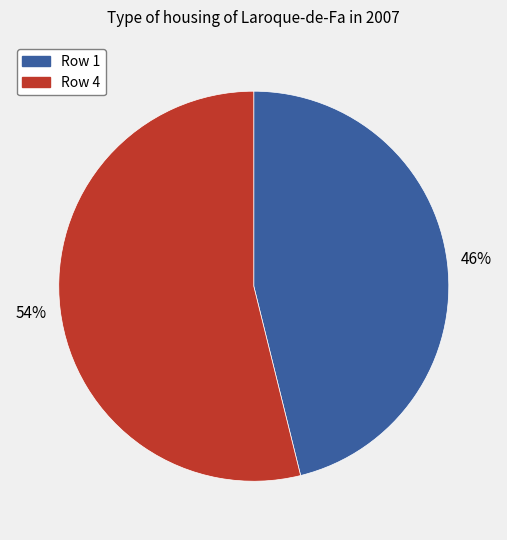

Is there any slice that represents more than half of the pie?

Yes